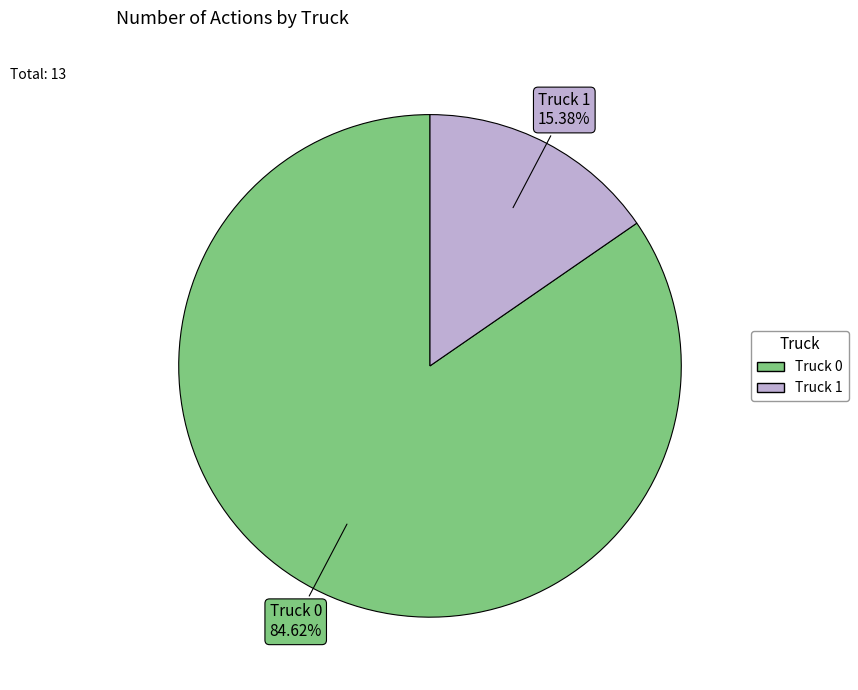

Is the sum of Truck 0 and Truck 1 greater than half?

Yes